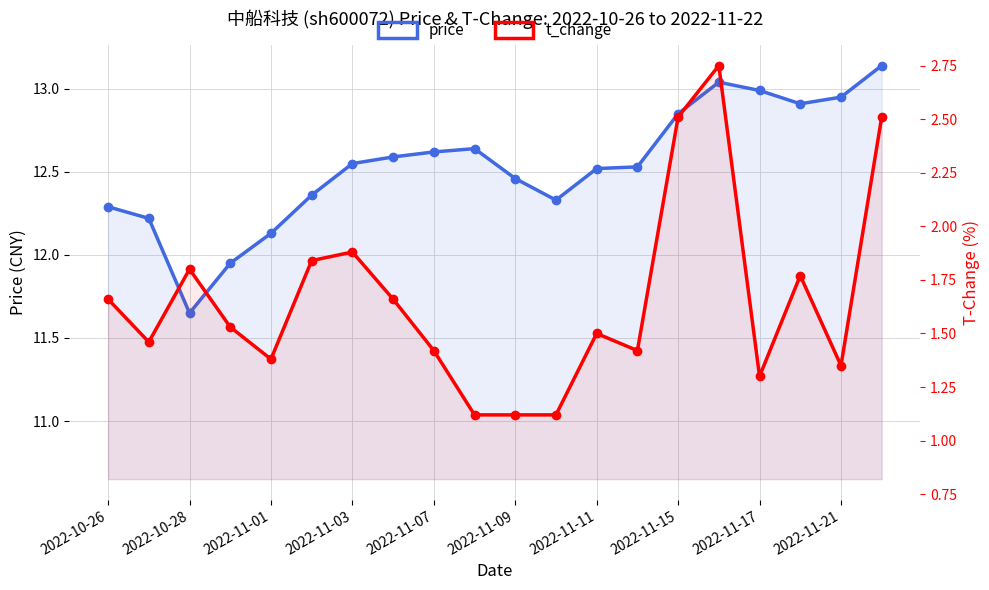

How many distinct data groups are displayed?

2